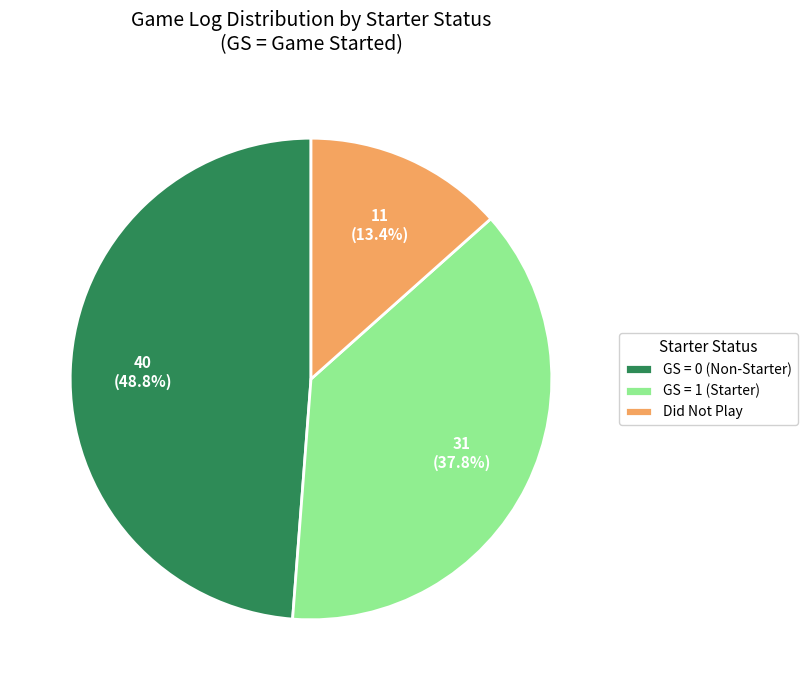

How many segments does this pie chart have?

3